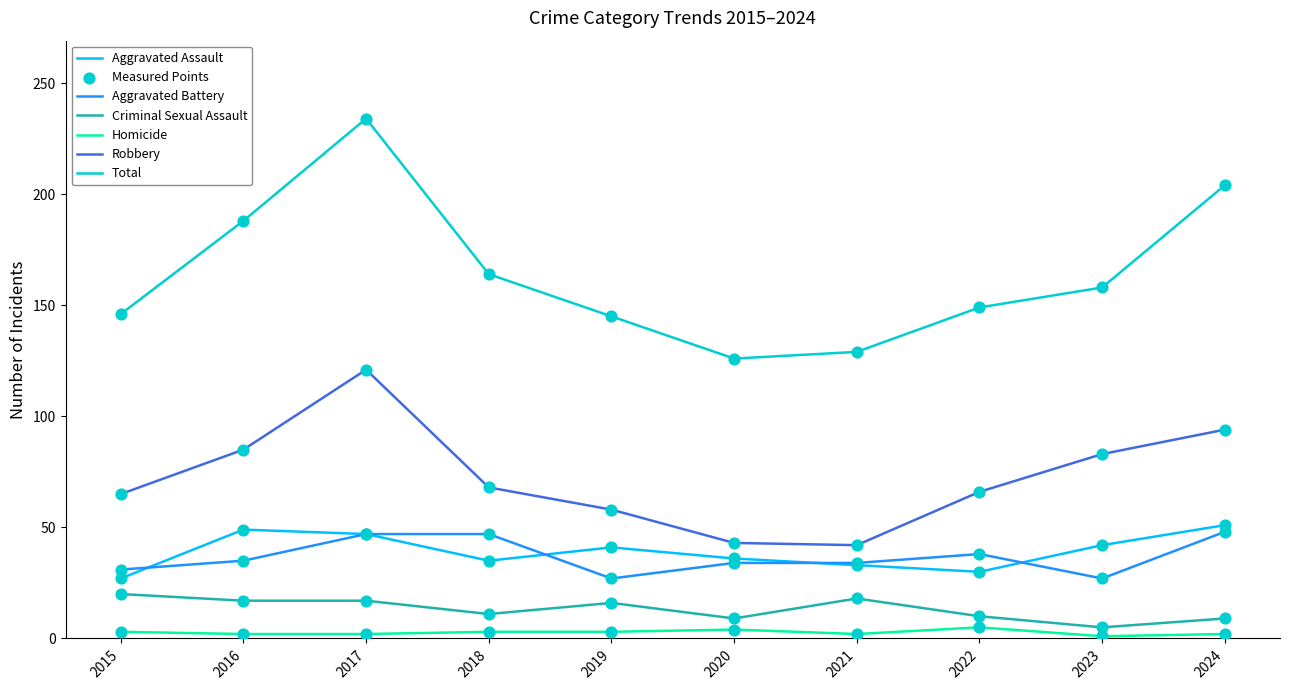

Which series has the widest spread of values?

Total